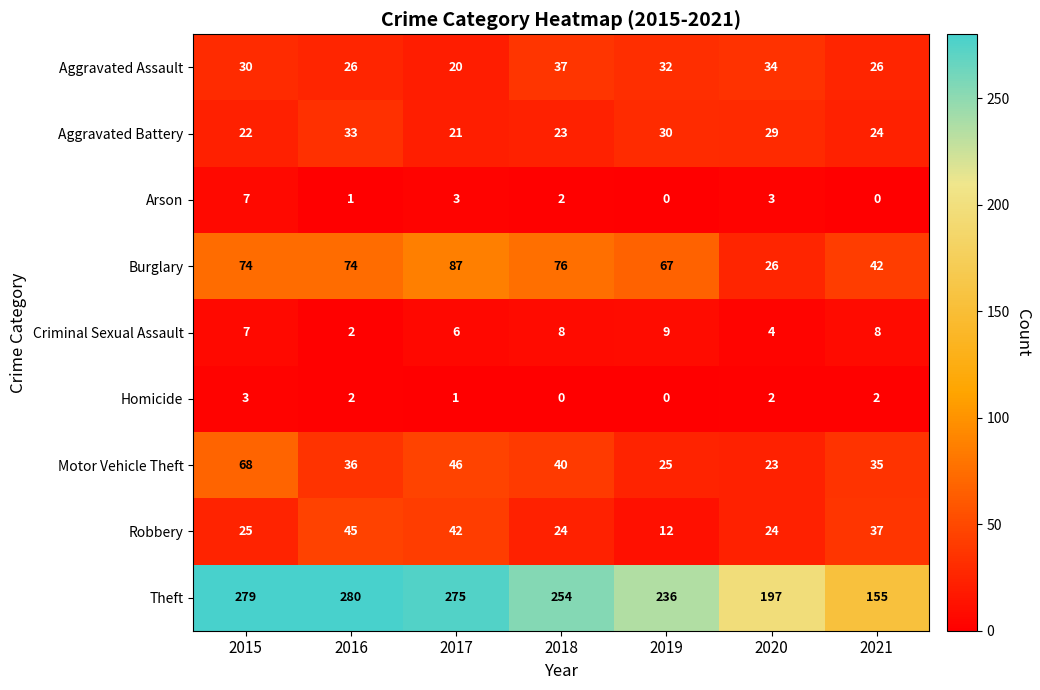

At which label is Theft closest to 217?

2019